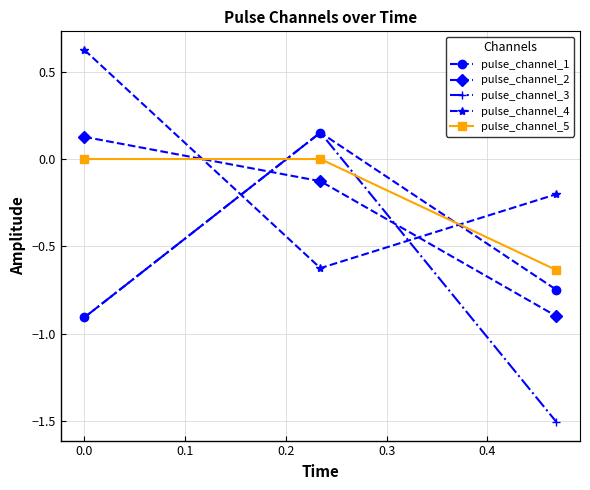

What is the value of the pulse_channel_3 point at the 1st from the left?

-0.9